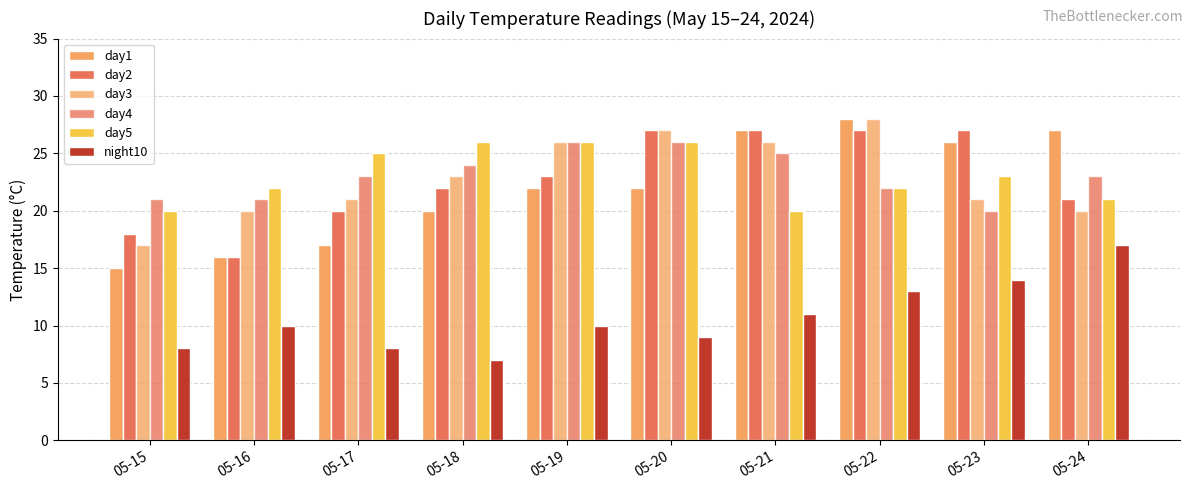

Between 05-22 and 05-21, which is larger?

05-22